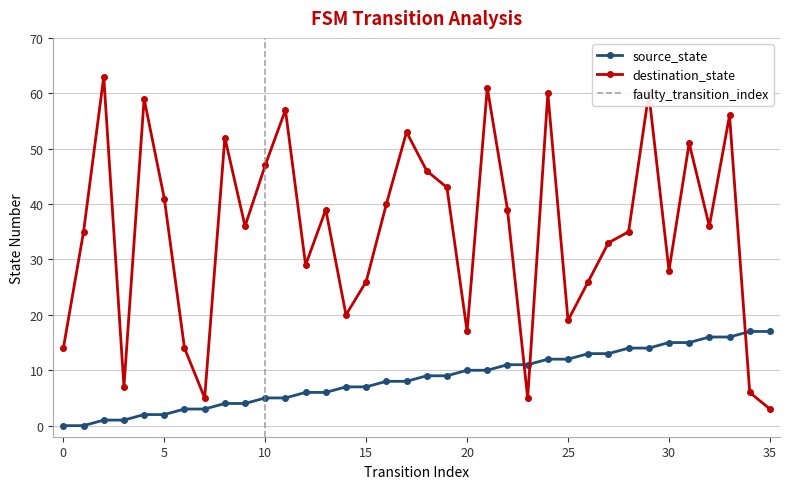

What is the spread (max minus min) of values at 20?

7